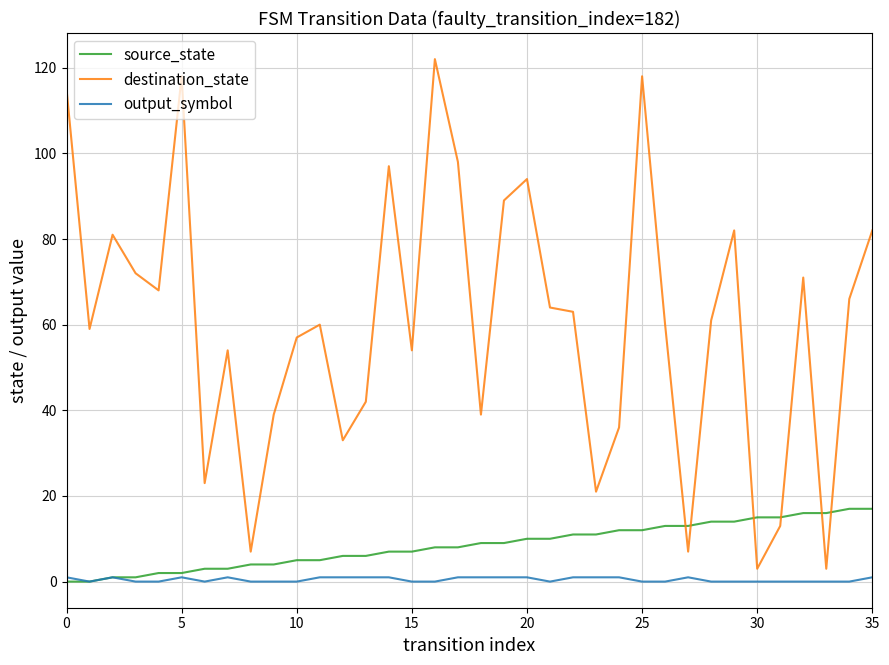

Which series has the widest spread of values?

destination_state